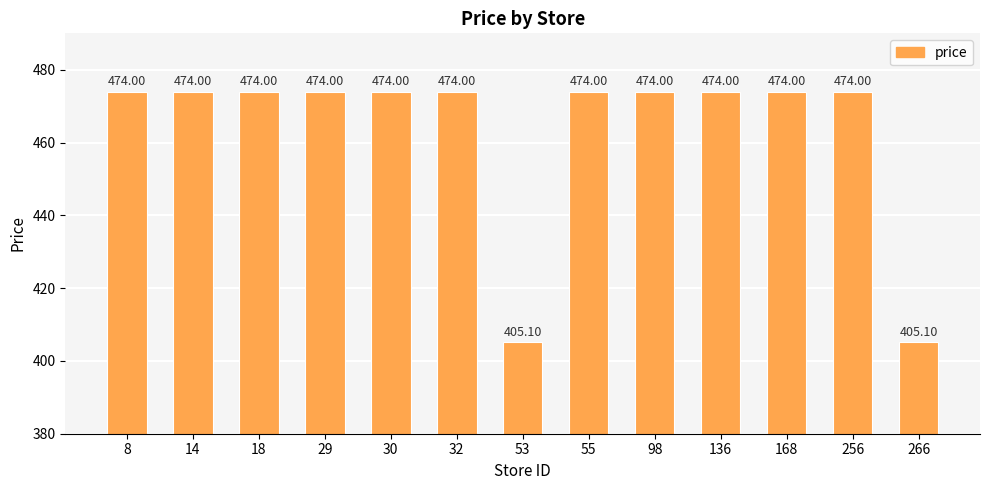

Approximately how many times larger is the value at 55 compared to 18?

1.0